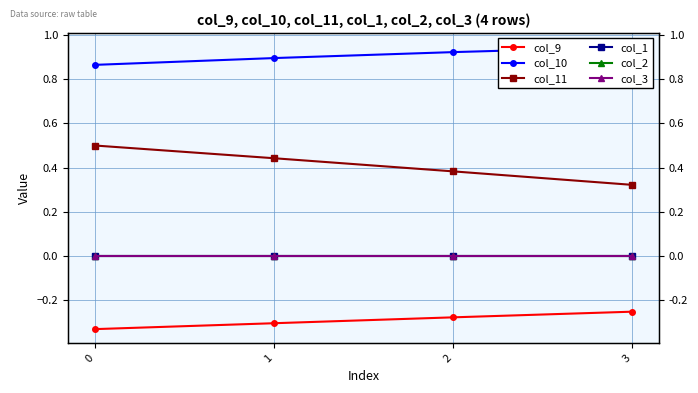

True or false: col_10 and col_11 intersect in this chart.

False